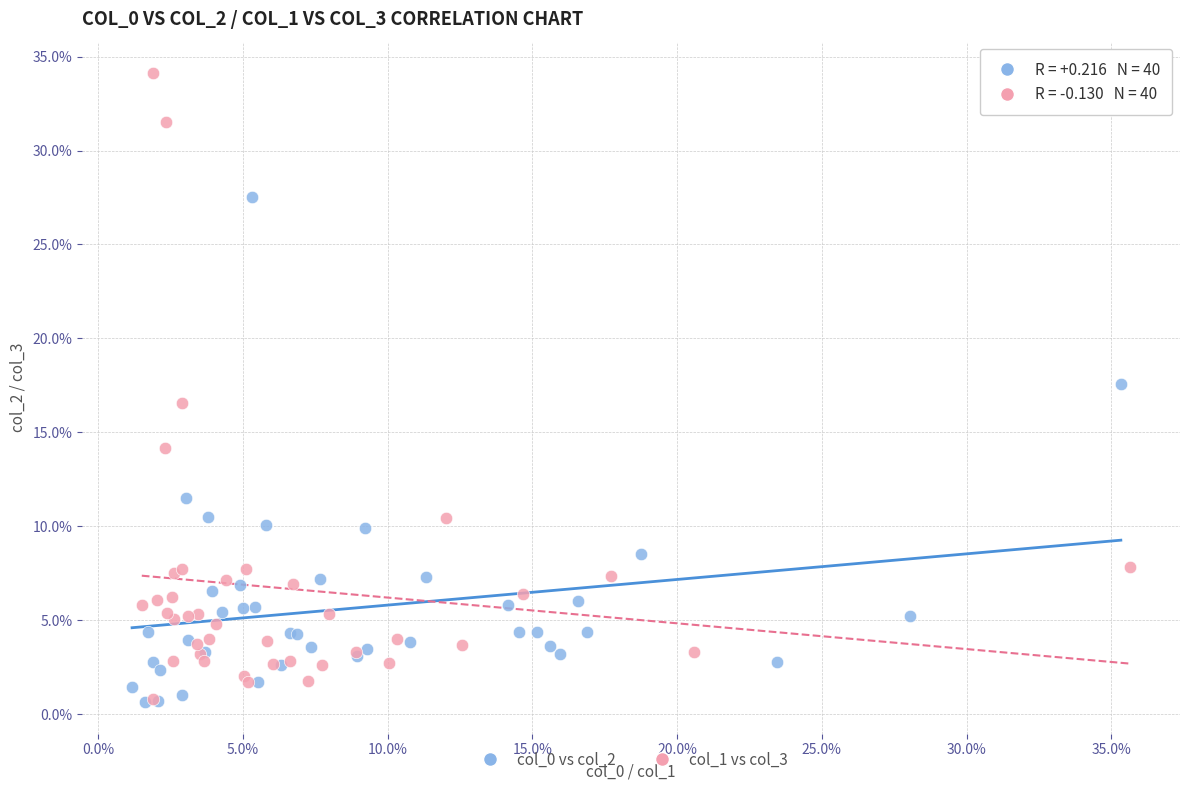

Which series has the widest spread of Y values?

col_1 vs col_3